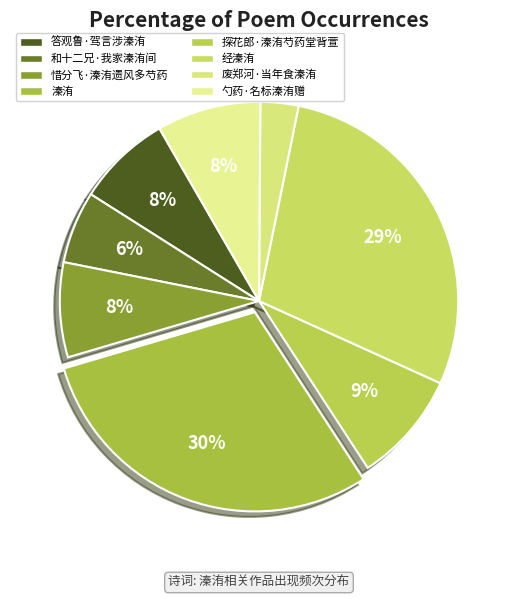

The 溱洧 slice represents 30% of the pie. True or false?

True